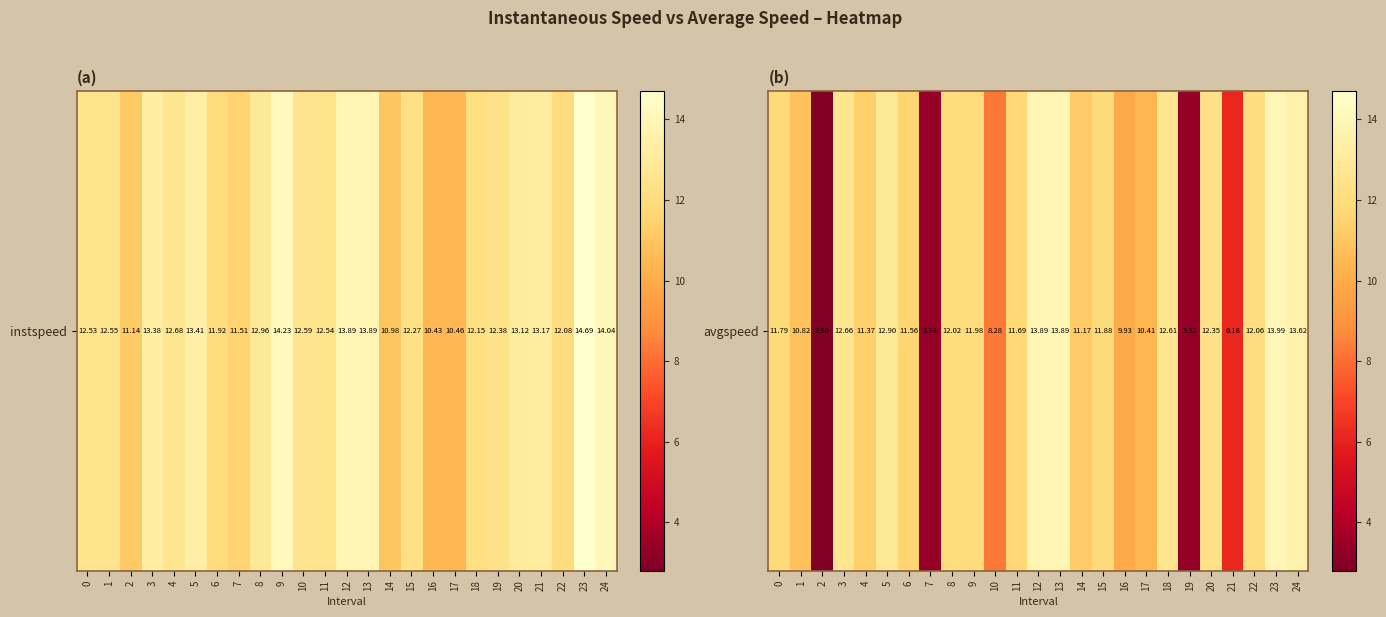

The value at 13 is 13.9. True or false?

True